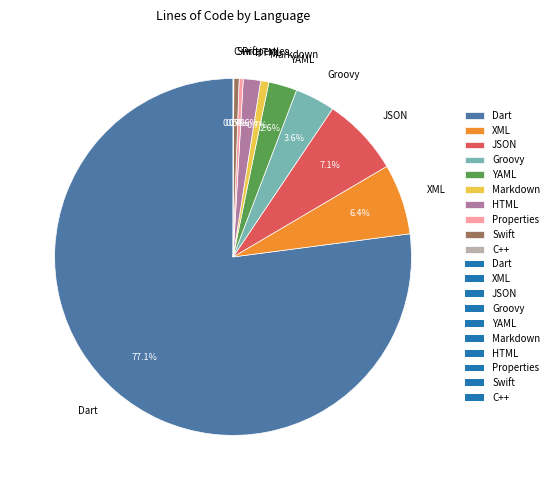

Between HTML and XML, which is larger?

XML